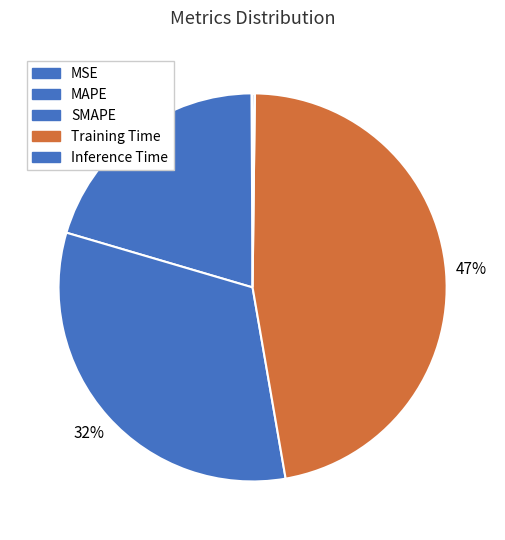

The SMAPE slice represents 32% of the pie. True or false?

True